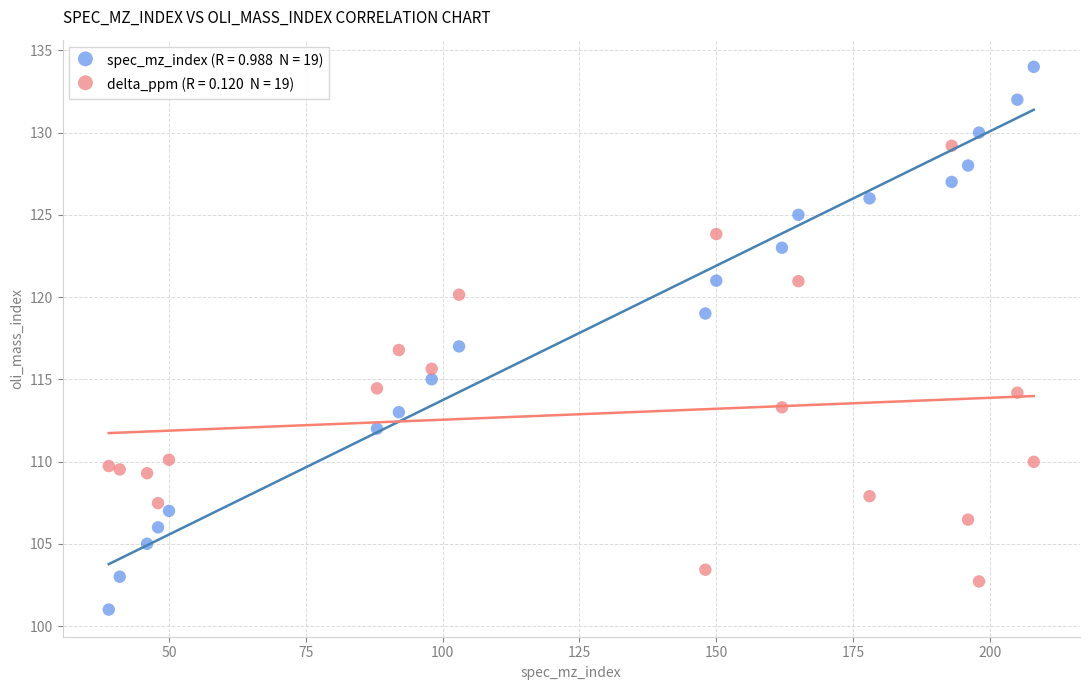

Across all data points, what is the range of X values (max minus min)?

169.0